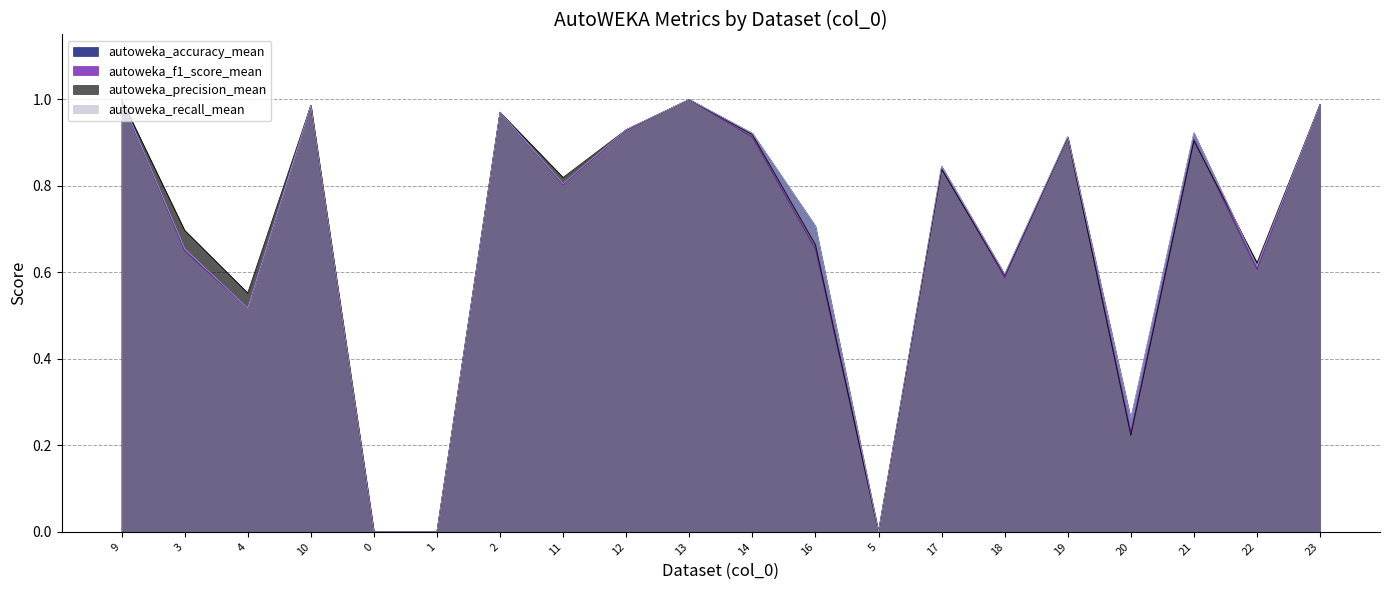

Reading left to right, what are all the values shown in this chart?

autoweka_accuracy_mean: 9=1.0	3=0.7	4=0.5	10=1.0	0=0.0	1=0.0	2=1.0	11=0.8	12=0.9	13=1.0	14=0.9	16=0.7	5=0.0	17=0.8	18=0.6	19=0.9	20=0.3	21=0.9	22=0.6	23=1.0
autoweka_f1_score_mean: 9=1.0	3=0.6	4=0.5	10=1.0	0=0.0	1=0.0	2=1.0	11=0.8	12=0.9	13=1.0	14=0.9	16=0.7	5=0.0	17=0.8	18=0.6	19=0.9	20=0.2	21=0.9	22=0.6	23=1.0
autoweka_precision_mean: 9=1.0	3=0.7	4=0.6	10=1.0	0=0.0	1=0.0	2=1.0	11=0.8	12=0.9	13=1.0	14=0.9	16=0.7	5=0.0	17=0.8	18=0.6	19=0.9	20=0.2	21=0.9	22=0.6	23=1.0
autoweka_recall_mean: 9=1.0	3=0.7	4=0.5	10=1.0	0=0.0	1=0.0	2=1.0	11=0.8	12=0.9	13=1.0	14=0.9	16=0.7	5=0.0	17=0.8	18=0.6	19=0.9	20=0.3	21=0.9	22=0.6	23=1.0